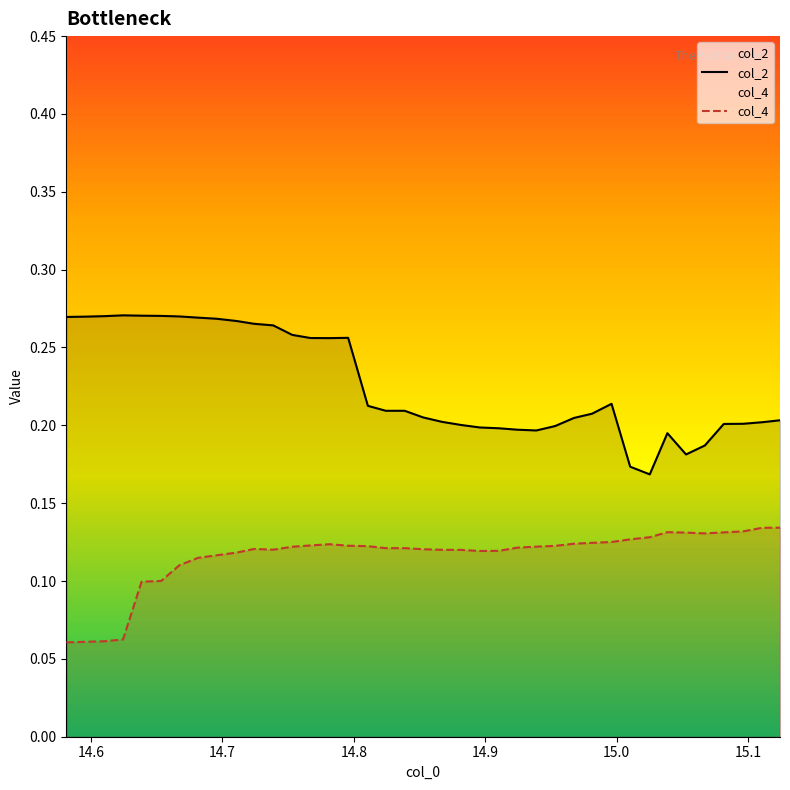

What is the value of the col_4 point at the 36th from the left?

0.1